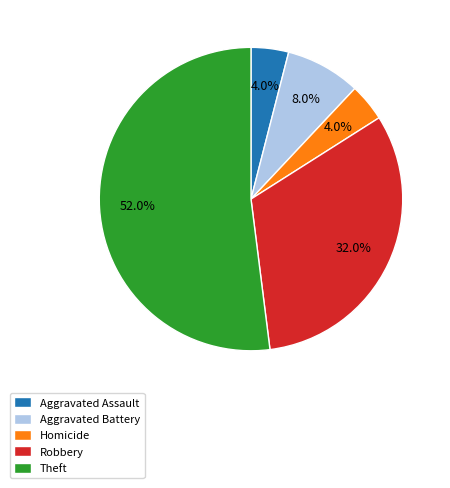

Count the number of slices in the pie.

5